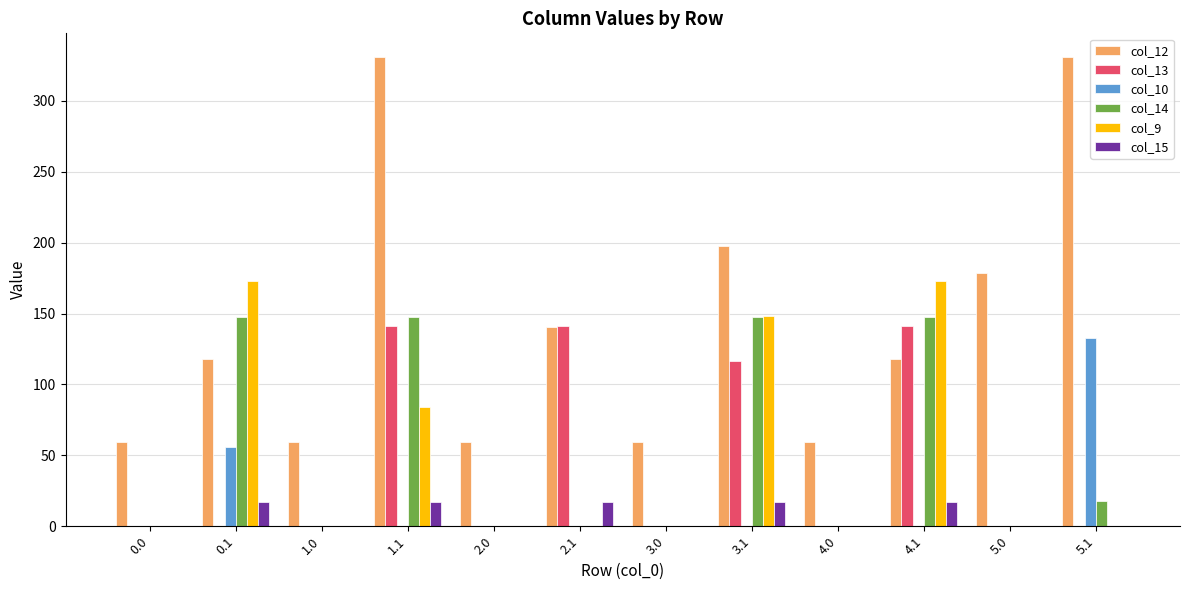

What is the maximum value shown in the chart?

331.1